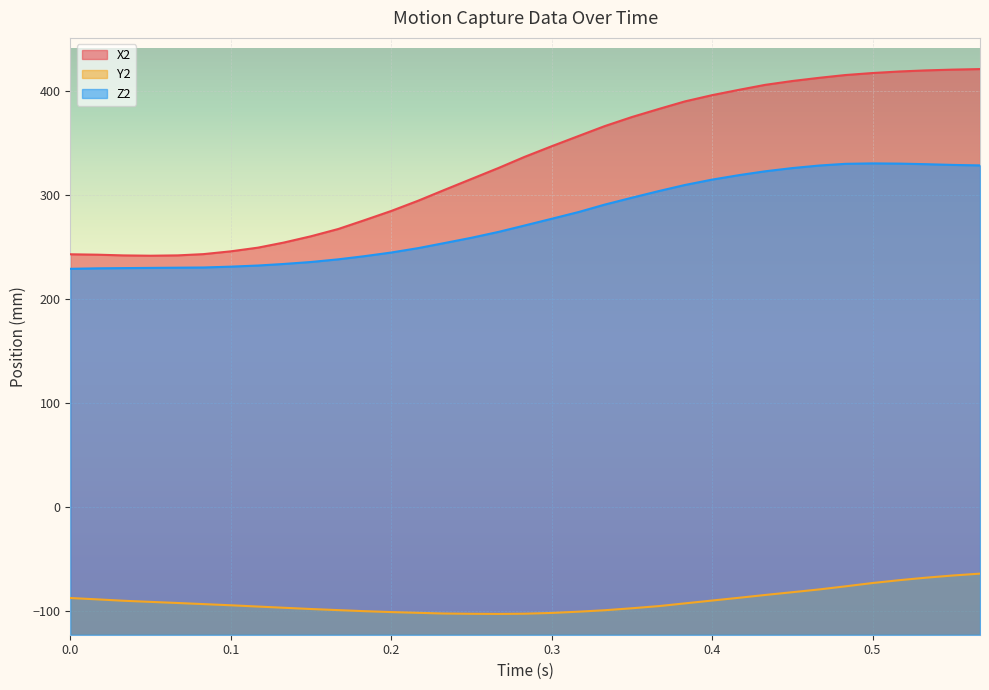

Rank the series by their maximum value, from lowest to highest.

Y2, Z2, X2